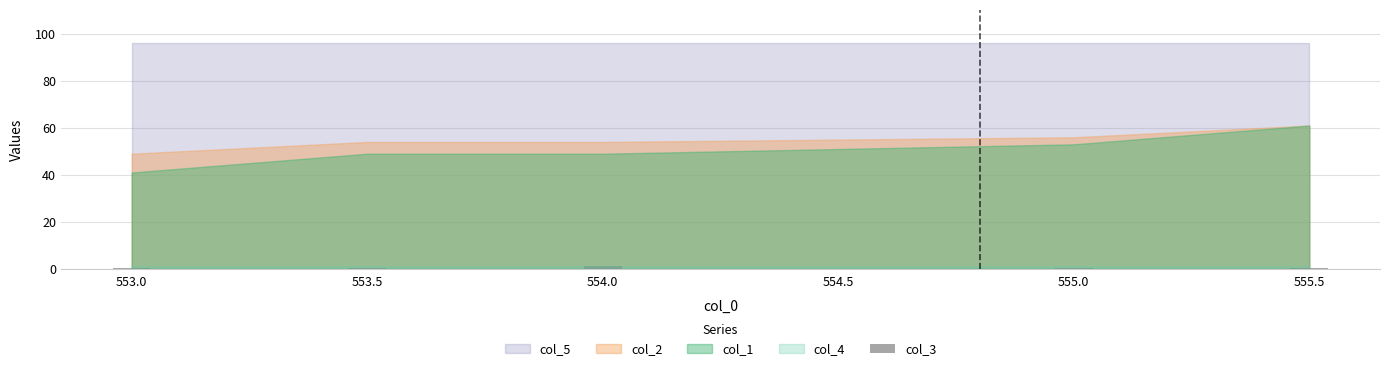

What is the greatest value displayed?

1.0